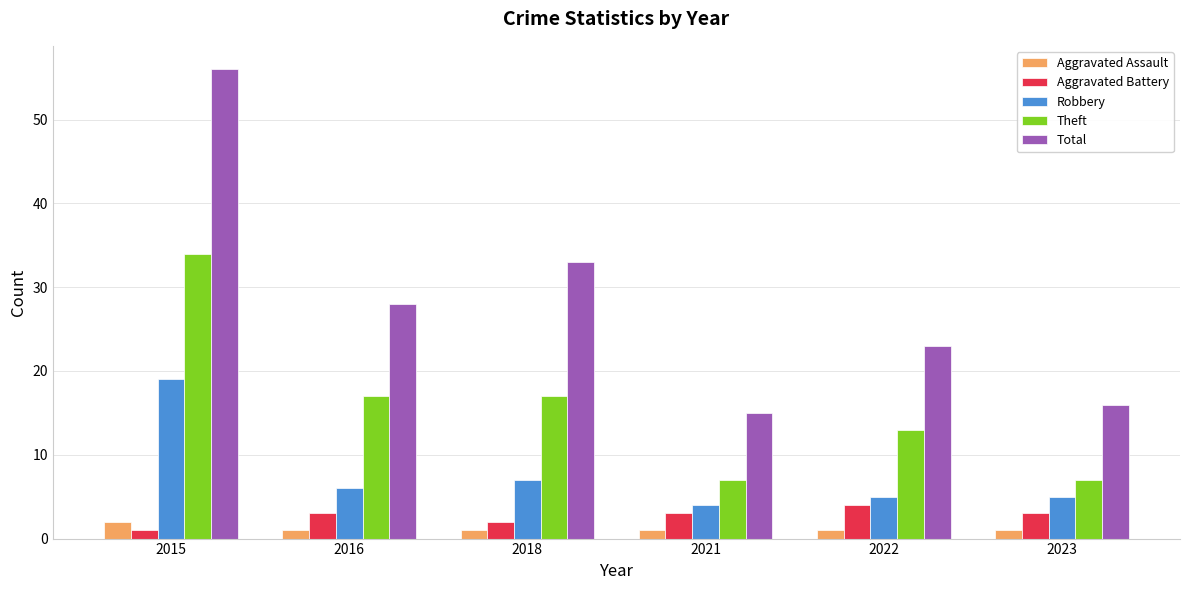

True or false: Aggravated Assault has a value of 1 at 2018.

True